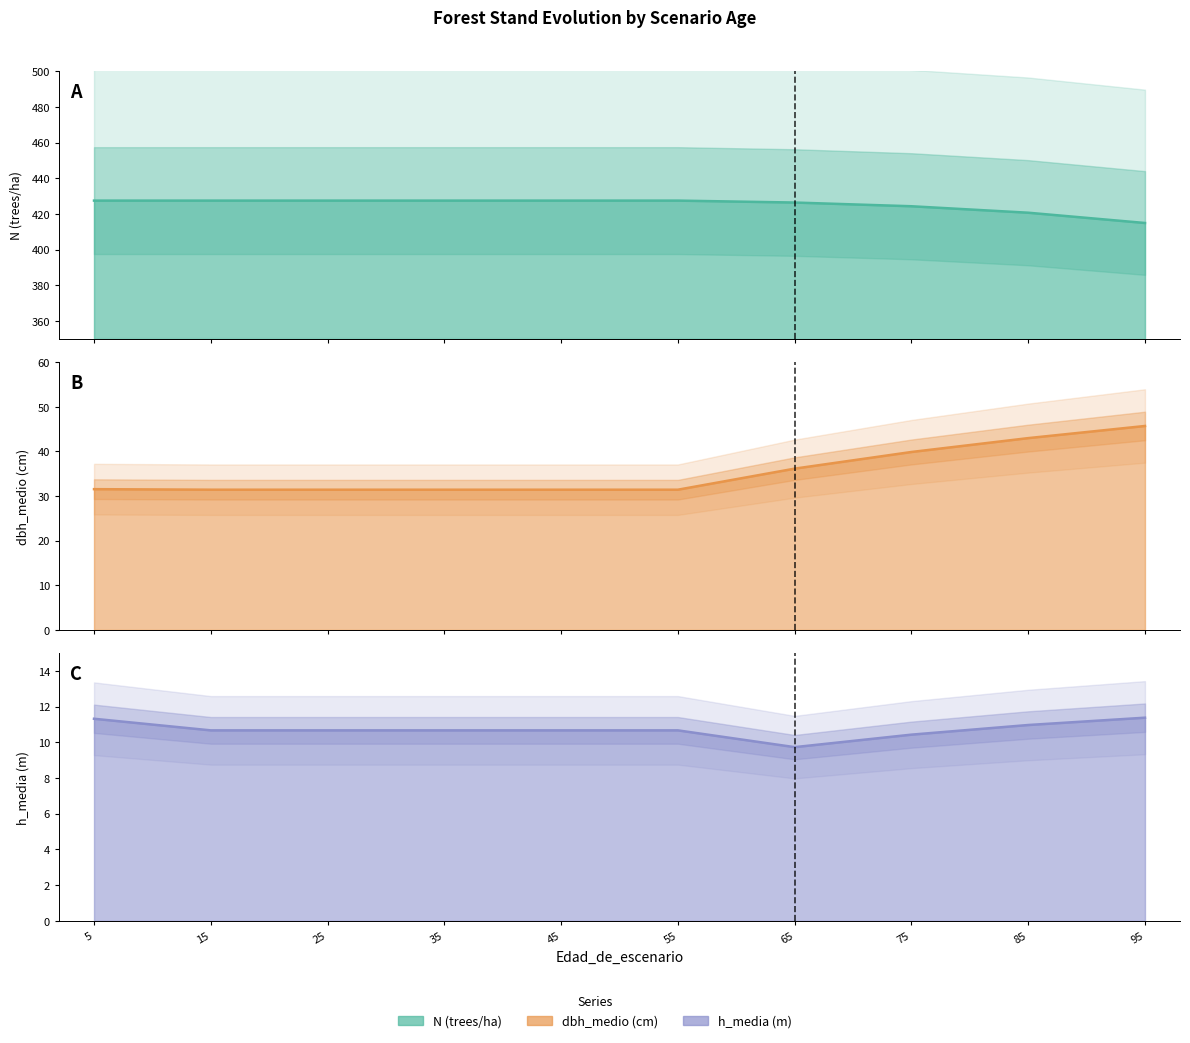

How many values in the h_media series are below 10?

1